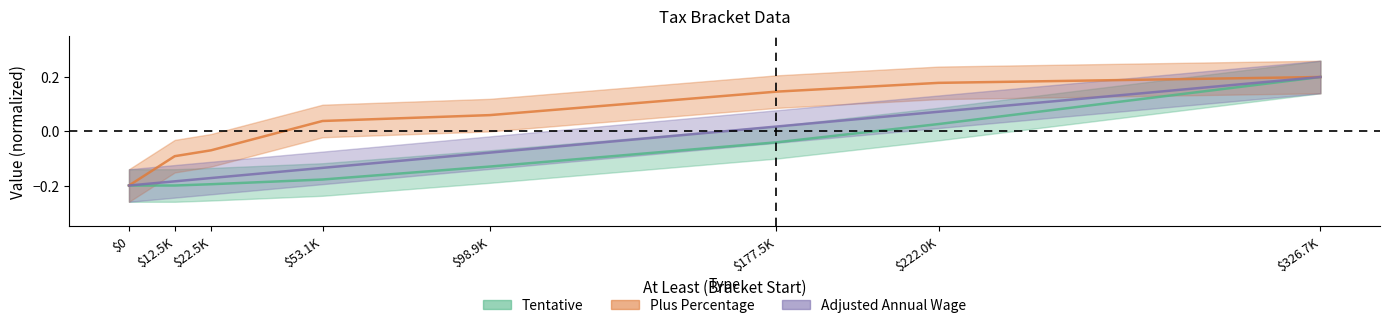

What is the minimum value shown in the chart?

-0.2